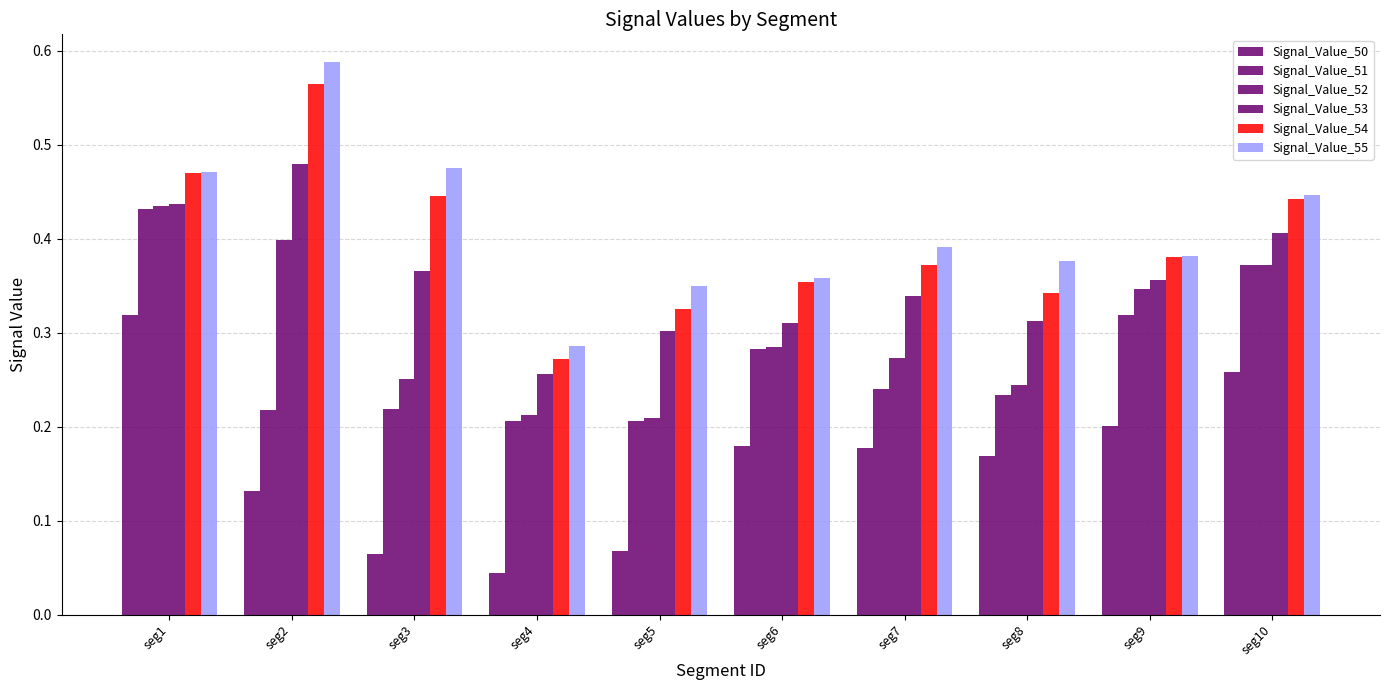

Reading left to right, what are all the values shown in this chart?

Signal_Value_50: seg1=0.3	seg2=0.1	seg3=0.1	seg4=0.0	seg5=0.1	seg6=0.2	seg7=0.2	seg8=0.2	seg9=0.2	seg10=0.3
Signal_Value_51: seg1=0.4	seg2=0.2	seg3=0.2	seg4=0.2	seg5=0.2	seg6=0.3	seg7=0.2	seg8=0.2	seg9=0.3	seg10=0.4
Signal_Value_52: seg1=0.4	seg2=0.4	seg3=0.3	seg4=0.2	seg5=0.2	seg6=0.3	seg7=0.3	seg8=0.2	seg9=0.3	seg10=0.4
Signal_Value_53: seg1=0.4	seg2=0.5	seg3=0.4	seg4=0.3	seg5=0.3	seg6=0.3	seg7=0.3	seg8=0.3	seg9=0.4	seg10=0.4
Signal_Value_54: seg1=0.5	seg2=0.6	seg3=0.4	seg4=0.3	seg5=0.3	seg6=0.4	seg7=0.4	seg8=0.3	seg9=0.4	seg10=0.4
Signal_Value_55: seg1=0.5	seg2=0.6	seg3=0.5	seg4=0.3	seg5=0.3	seg6=0.4	seg7=0.4	seg8=0.4	seg9=0.4	seg10=0.4